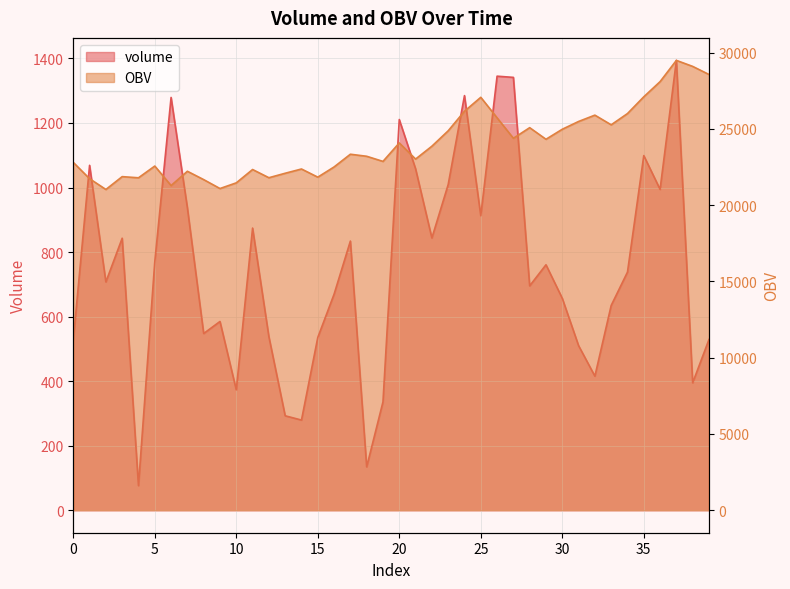

The value of OBV at 35 is 27110.1. True or false?

True